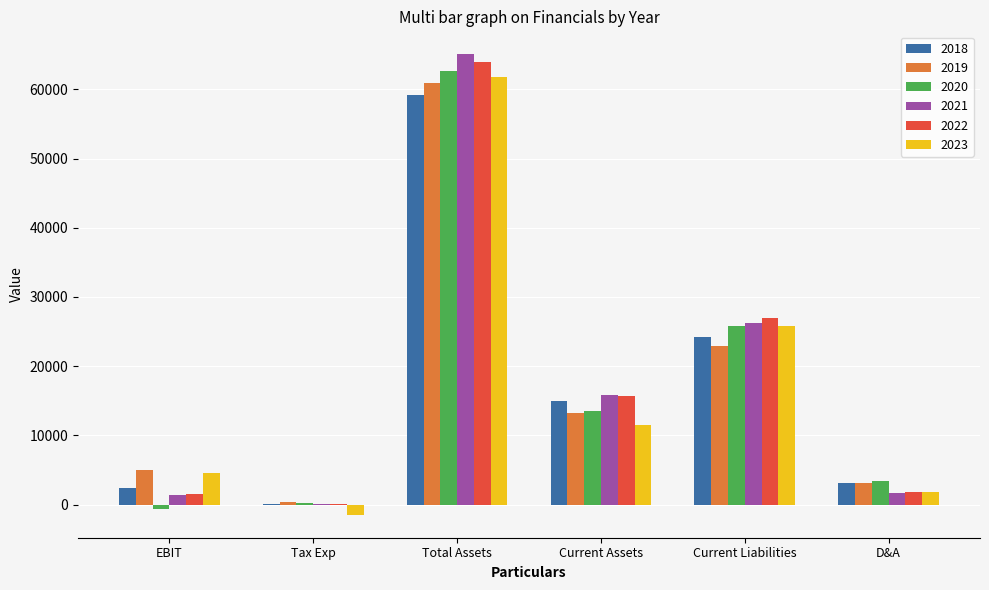

At which label does 2018 reach its peak?

Total Assets